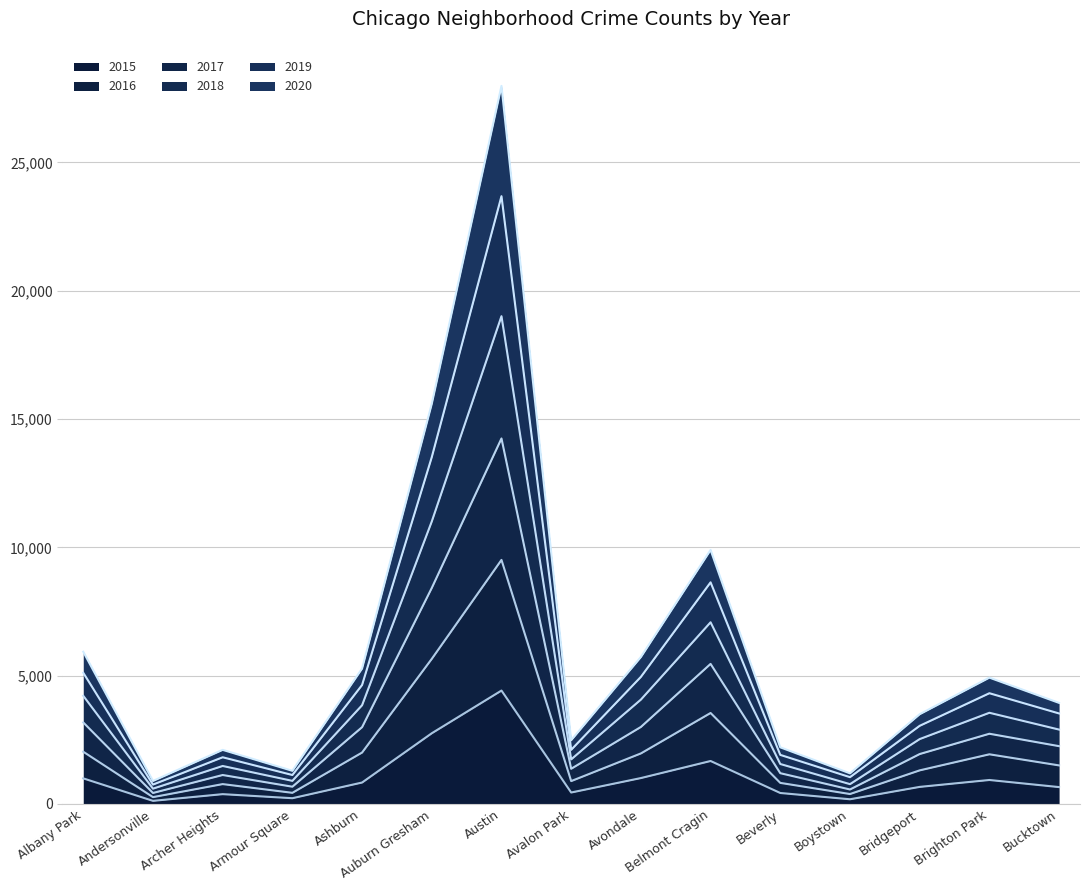

Reading left to right, list all the values displayed in this chart.

2015: Albany Park=998	Andersonville=122	Archer Heights=383	Armour Square=225	Ashburn=836	Auburn Gresham=2756	Austin=4420	Avalon Park=447	Avondale=1010	Belmont Cragin=1675	Beverly=428	Boystown=184	Bridgeport=666	Brighton Park=935	Bucktown=658
2017: Albany Park=3178	Andersonville=429	Archer Heights=1129	Armour Square=673	Ashburn=2993	Auburn Gresham=8418	Austin=14243	Avalon Park=1372	Avondale=3001	Belmont Cragin=5459	Beverly=1200	Boystown=565	Bridgeport=1946	Brighton Park=2737	Bucktown=2253
2018: Albany Park=5933	Andersonville=897	Archer Heights=2109	Armour Square=1293	Ashburn=5278	Auburn Gresham=15593	Austin=27982	Avalon Park=2485	Avondale=5727	Belmont Cragin=9900	Beverly=2208	Boystown=1194	Bridgeport=3498	Brighton Park=4924	Bucktown=3939
2016: Albany Park=2036	Andersonville=267	Archer Heights=775	Armour Square=435	Ashburn=2004	Auburn Gresham=5655	Austin=9511	Avalon Park=892	Avondale=1970	Belmont Cragin=3546	Beverly=822	Boystown=388	Bridgeport=1310	Brighton Park=1936	Bucktown=1503
2019: Albany Park=5113	Andersonville=756	Archer Heights=1820	Armour Square=1129	Ashburn=4636	Auburn Gresham=13515	Austin=23685	Avalon Park=2110	Avondale=4953	Belmont Cragin=8637	Beverly=1913	Boystown=1045	Bridgeport=3046	Brighton Park=4316	Bucktown=3527
2020: Albany Park=4215	Andersonville=597	Archer Heights=1481	Armour Square=901	Ashburn=3848	Auburn Gresham=11009	Austin=19008	Avalon Park=1738	Avondale=4067	Belmont Cragin=7080	Beverly=1558	Boystown=773	Bridgeport=2529	Brighton Park=3554	Bucktown=2899